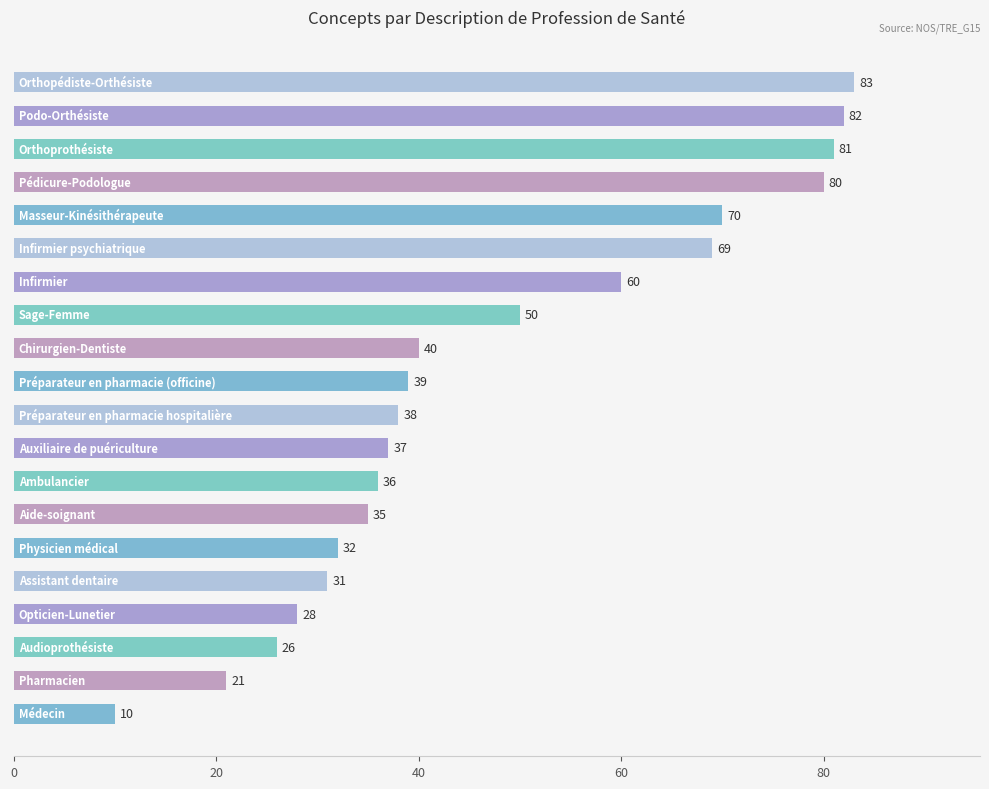

What is the minimum value shown in the chart?

10